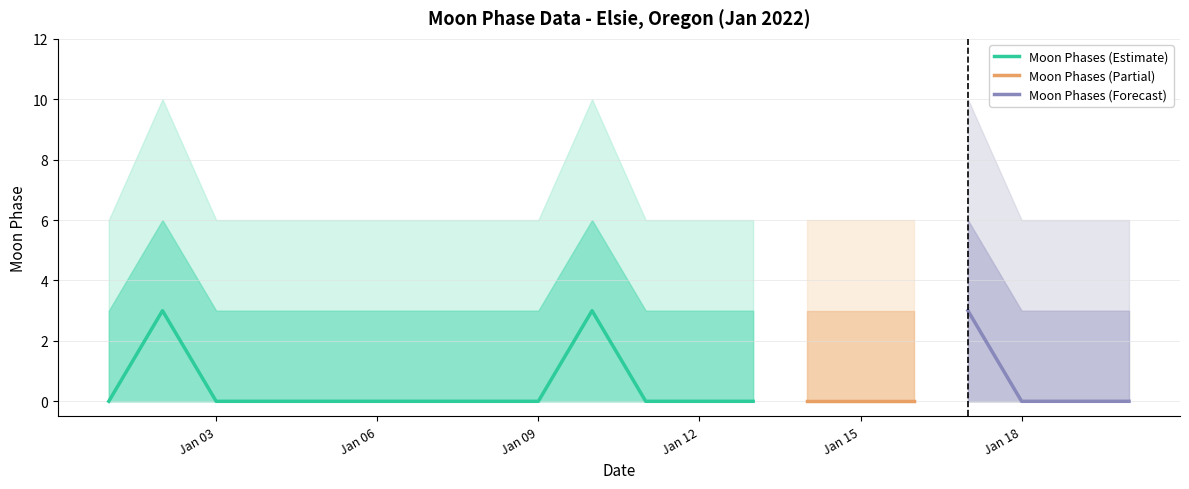

Count the number of values greater than 0.

3